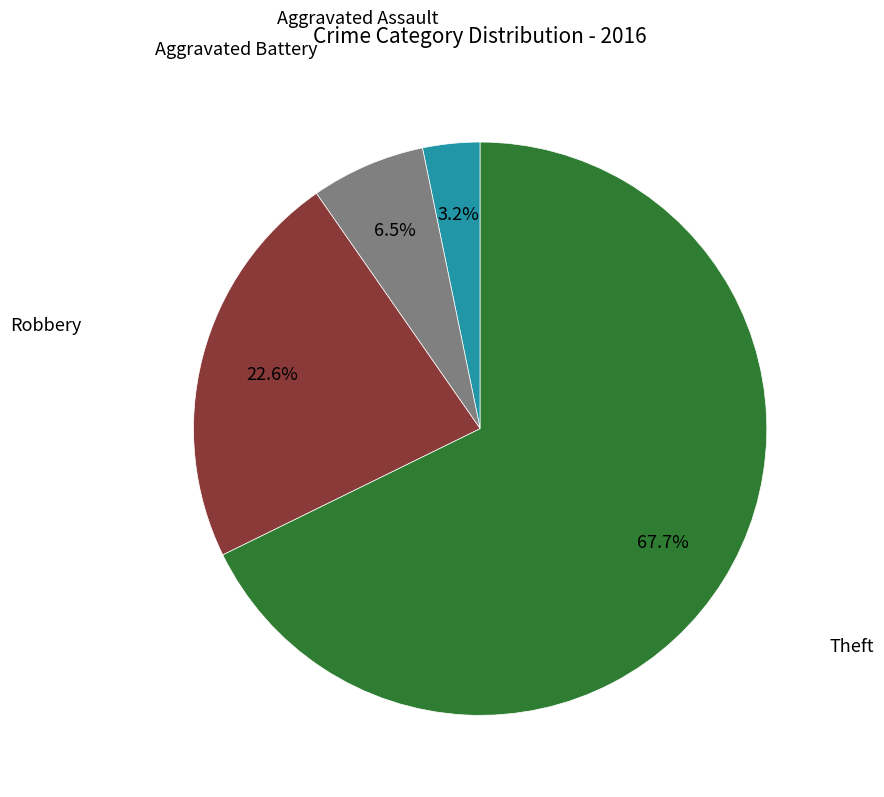

Does any single category account for the majority?

Yes